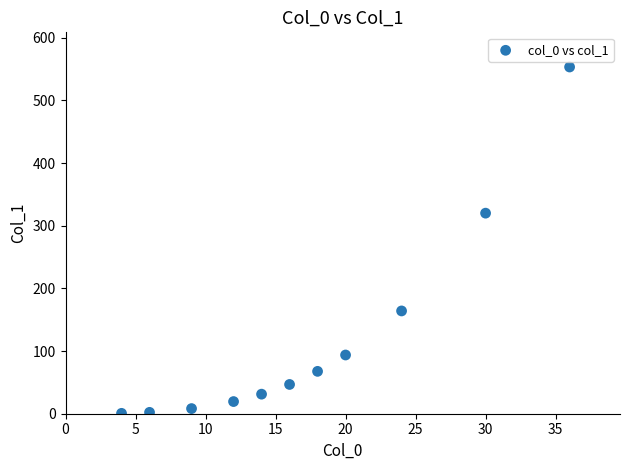

What is the range of X values (max minus min)?

32.0